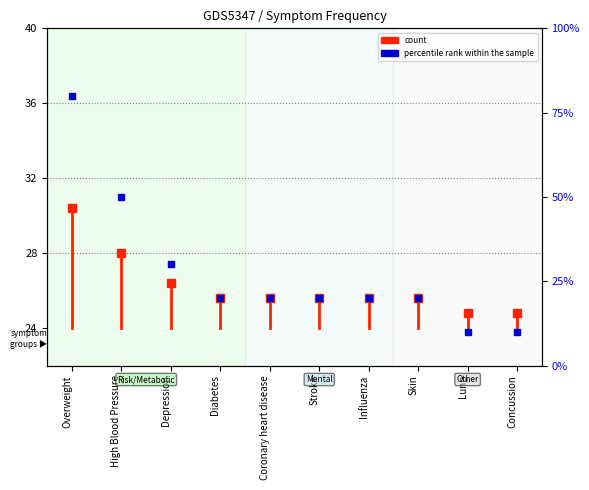

What is the difference between the maximum and second lowest values?

70